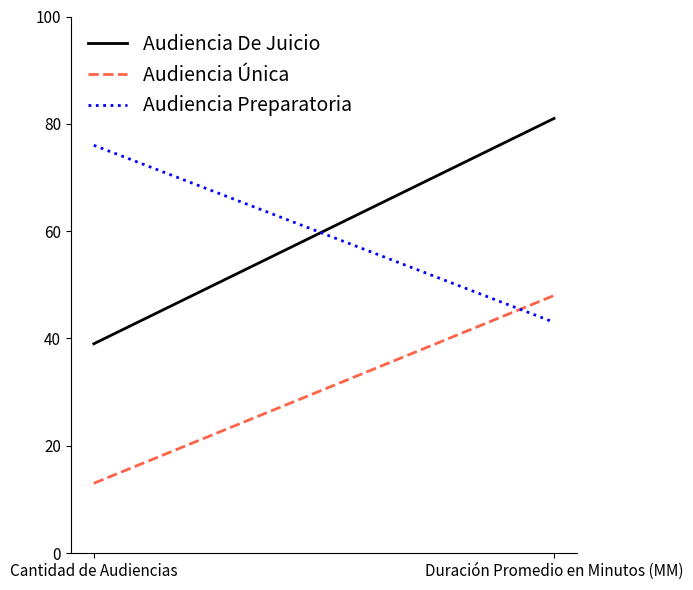

Which series has the largest total across all categories?

Audiencia De Juicio